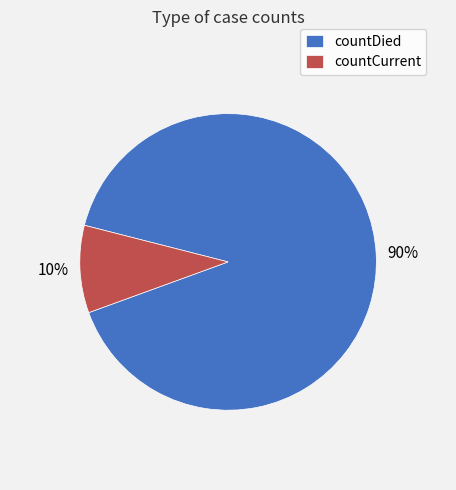

True or false: countDied accounts for 90% of the total.

True